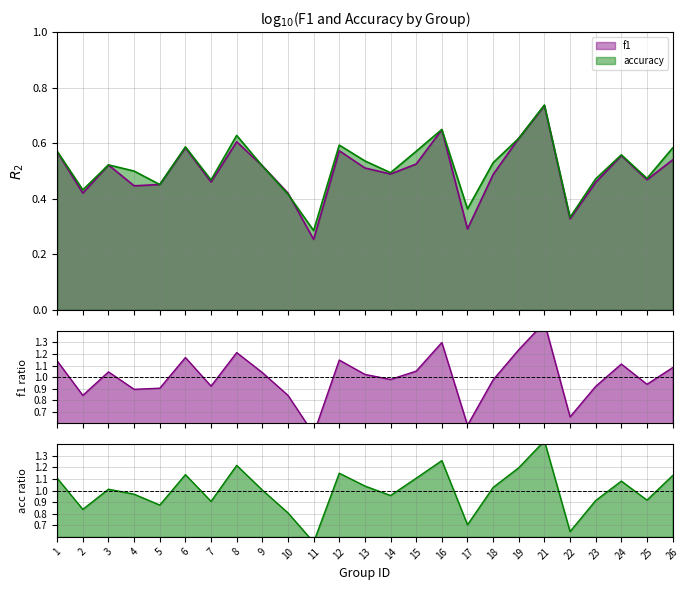

How many times do accuracy and f1 cross each other?

2